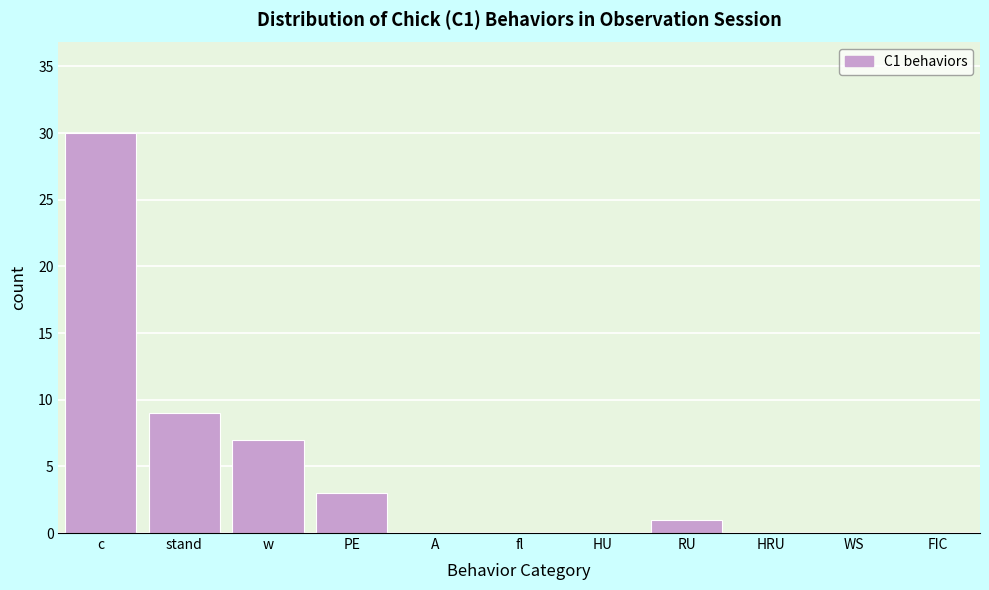

Reading left to right, transcribe all the data shown in this chart.

c=30	stand=9	w=7	PE=3	A=0	fl=0	HU=0	RU=1	HRU=0	WS=0	FIC=0